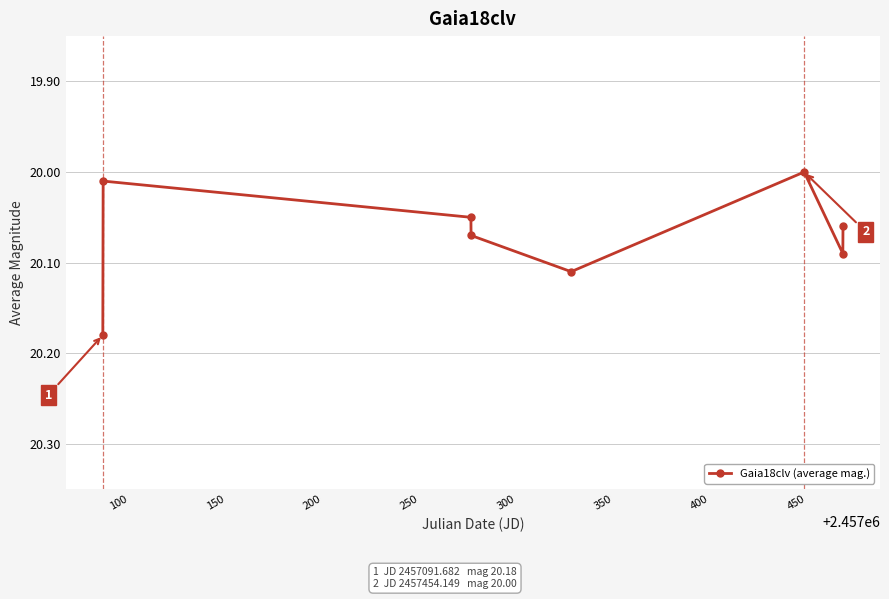

What is the sum of all values?

160.6